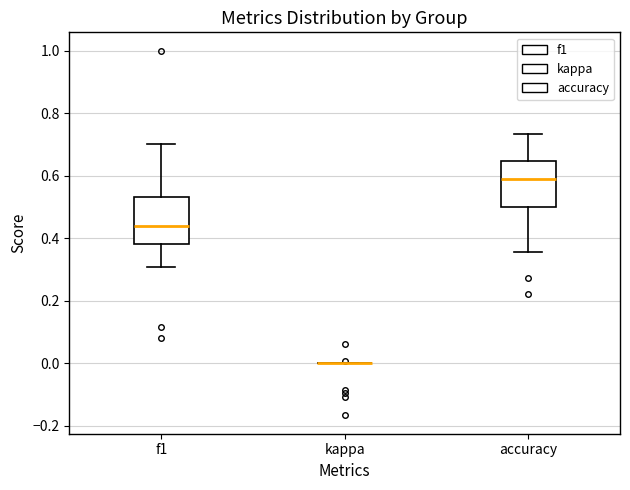

Where does the lower whisker of the box for accuracy end on the y-axis? The values are not printed on the chart, so give them approximately, as read against the axis.

0.36